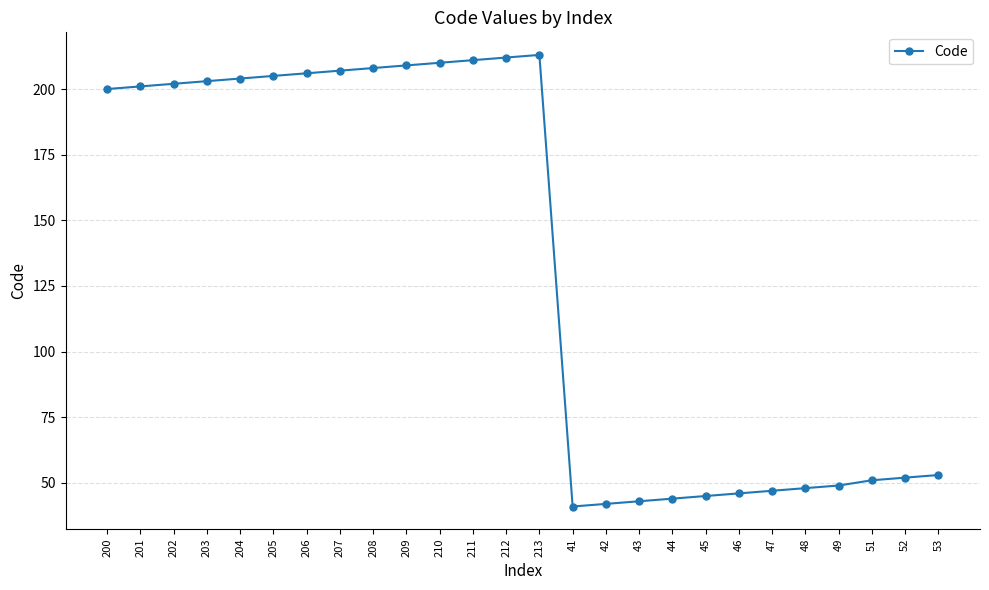

What is the label of the 5th point from the right?

48